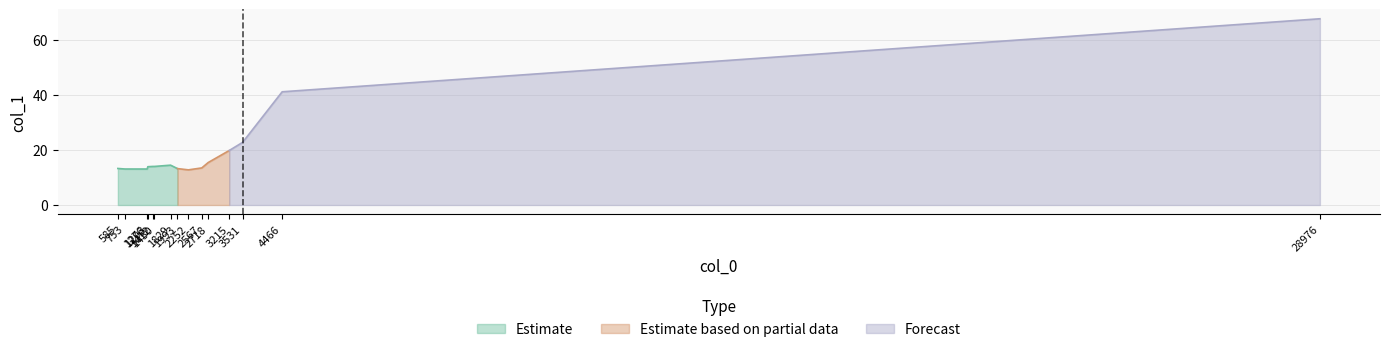

What is the label of the 6th point from the right?

2567.06